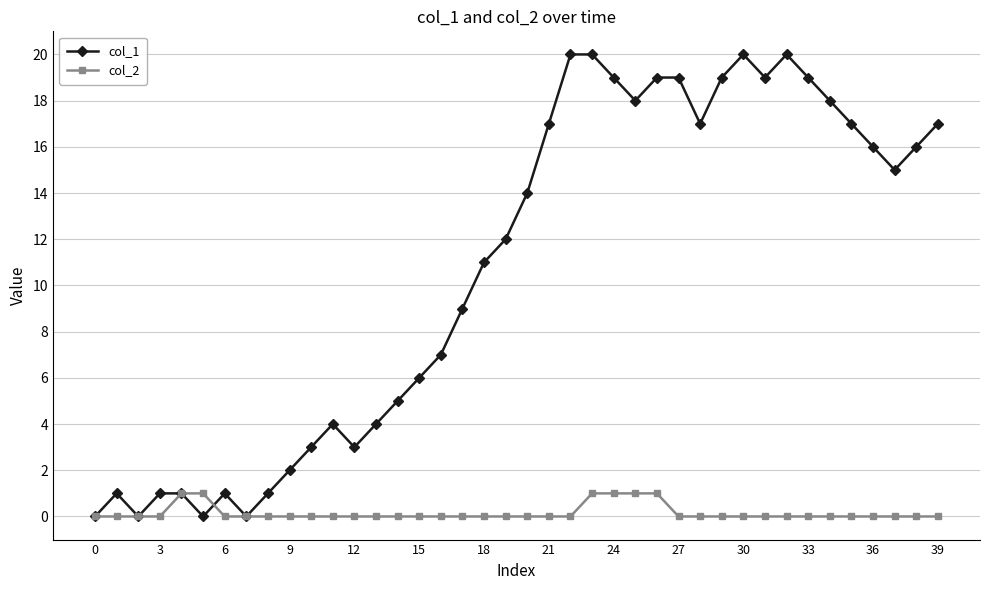

What is the average value of the col_1 series?

11